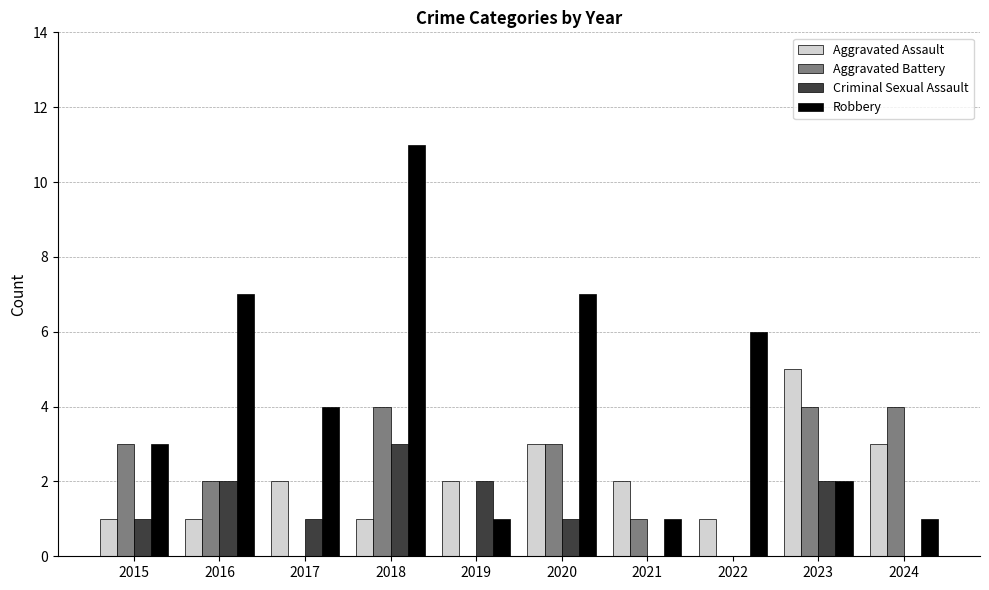

Reading left to right, list all the values displayed in this chart.

Aggravated Assault: 1	1	2	1	2	3	2	1	5	3
Aggravated Battery: 3	2	0	4	0	3	1	0	4	4
Criminal Sexual Assault: 1	2	1	3	2	1	0	0	2	0
Robbery: 3	7	4	11	1	7	1	6	2	1